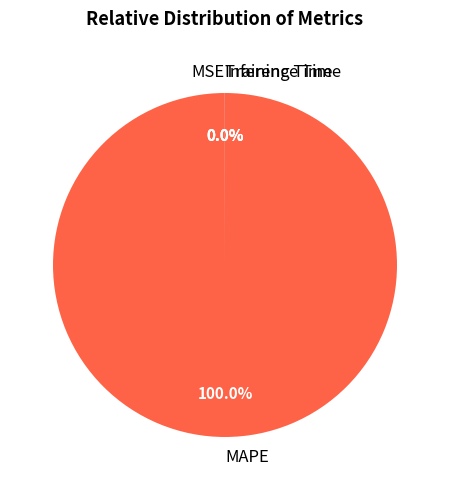

Is there any slice that represents more than half of the pie?

Yes